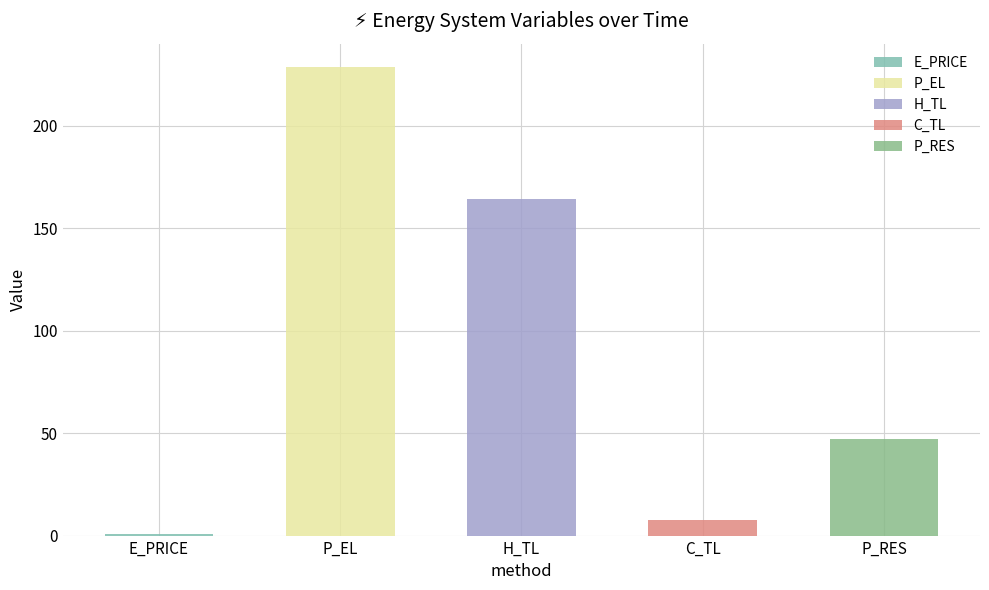

What are all the series names shown in the legend?

E_PRICE, P_EL, H_TL, C_TL, P_RES